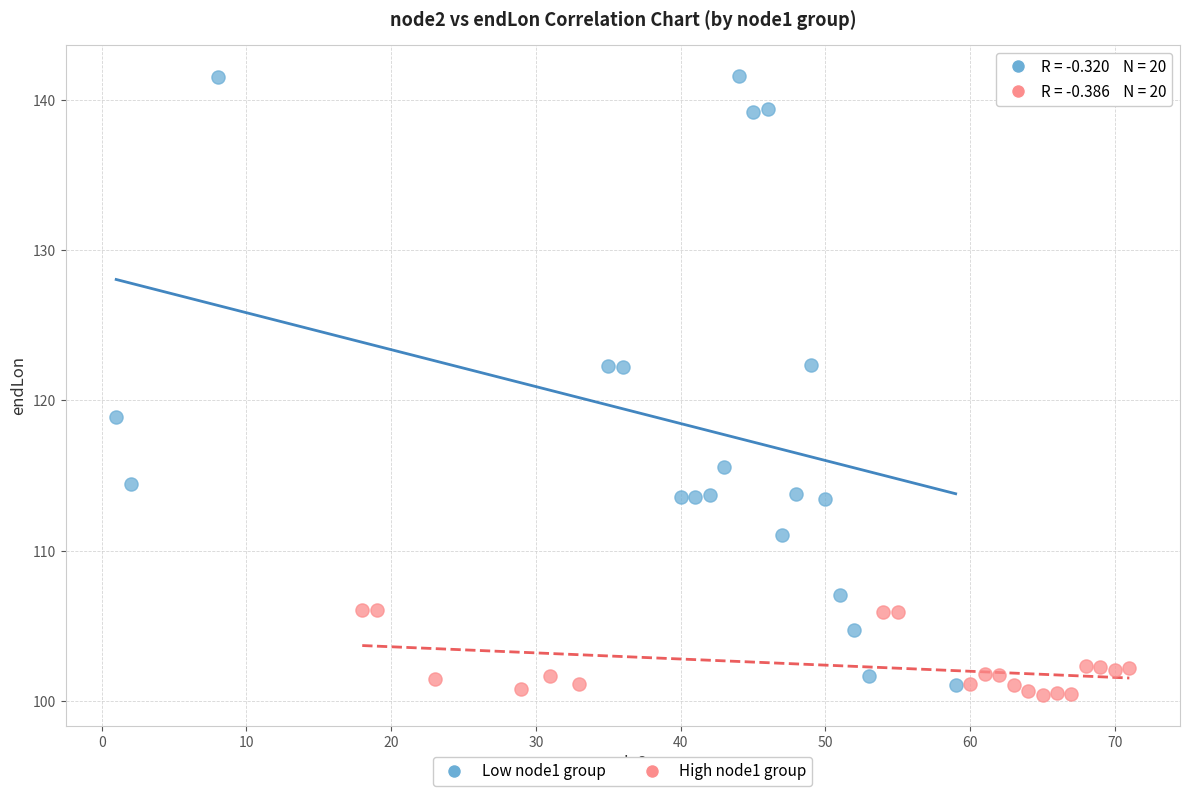

Which series has the largest Y range (max minus min)?

Low node1 group